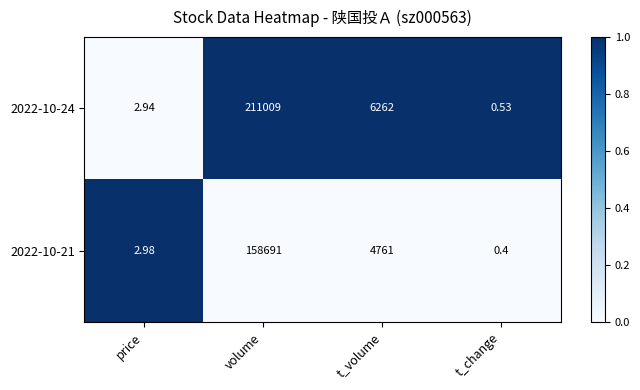

Where does the 2022-10-24 series first go above 6262?

volume